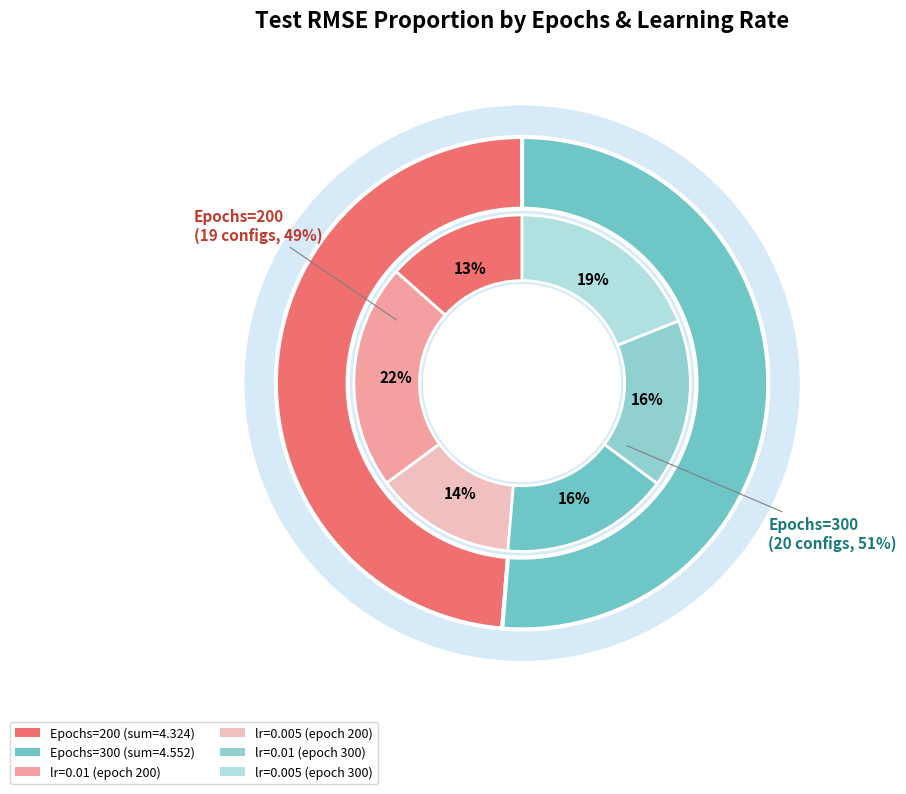

Count the number of slices in the pie.

2